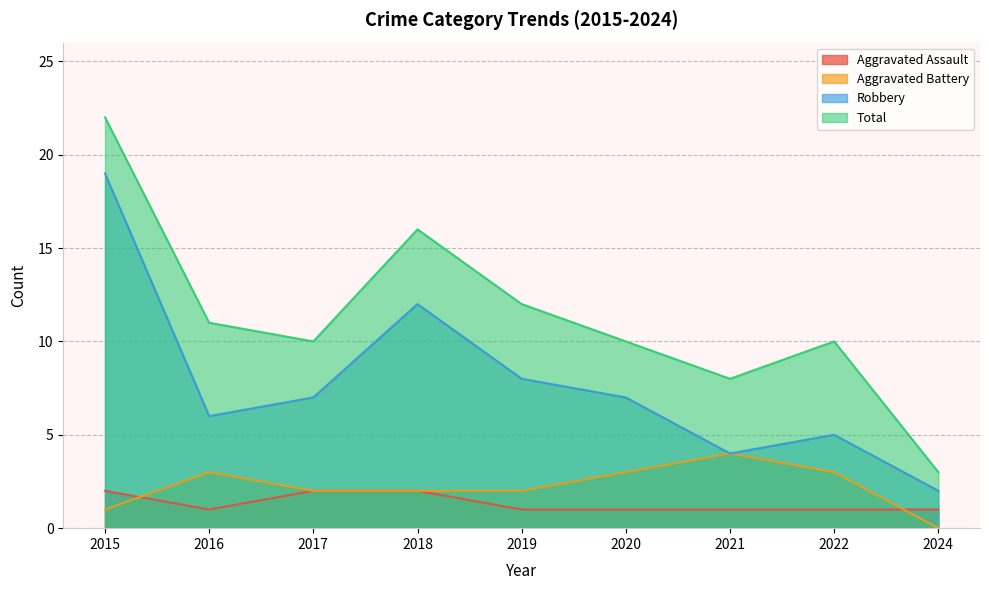

Reading left to right, list all the values displayed in this chart.

Aggravated Assault: 2	1	2	2	1	1	1	1	1
Aggravated Battery: 1	3	2	2	2	3	4	3	0
Robbery: 19	6	7	12	8	7	4	5	2
Total: 22	11	10	16	12	10	8	10	3